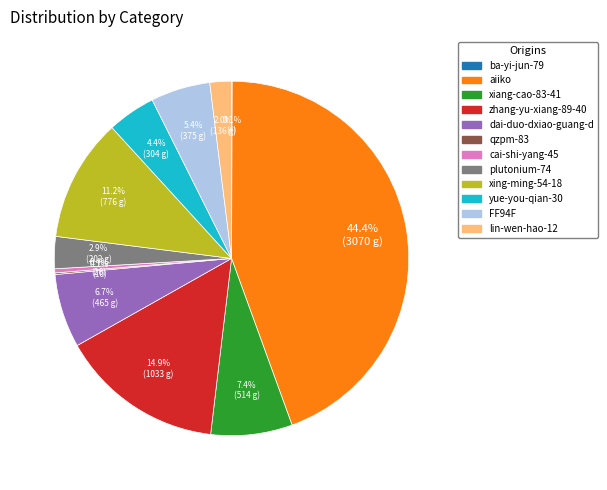

What is the ratio of the value at yue-you-qian-30 to the value at dai-duo-dxiao-guang-d?

0.7